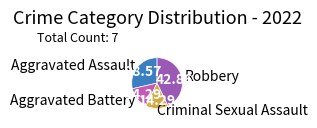

Which slice is the largest?

Robbery